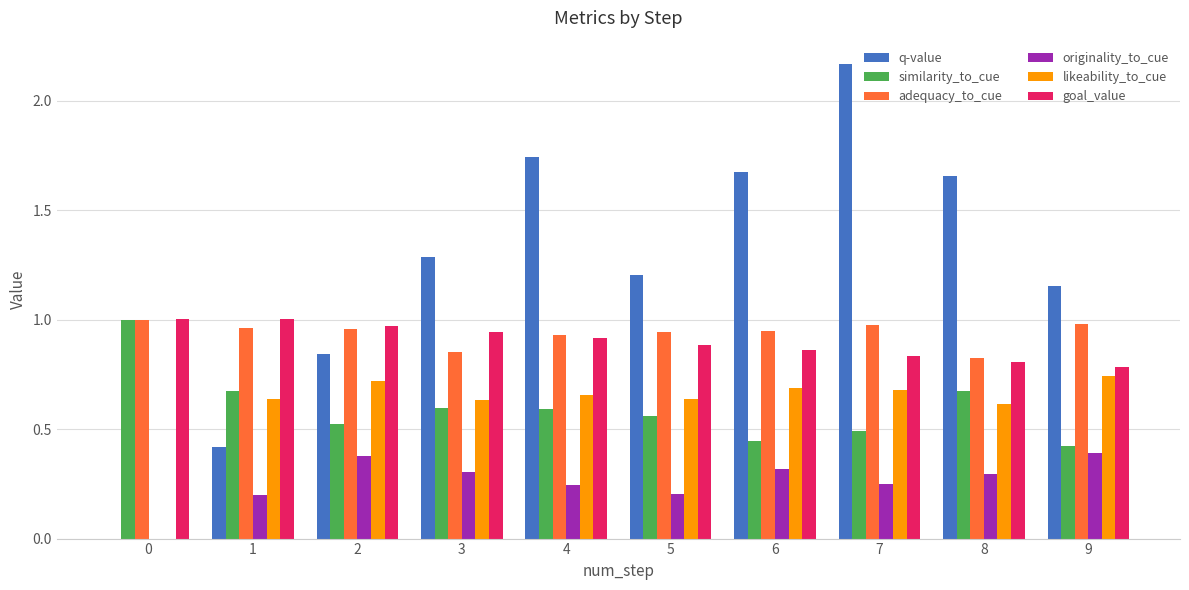

How many likeability_to_cue values are between 0 and 1?

10